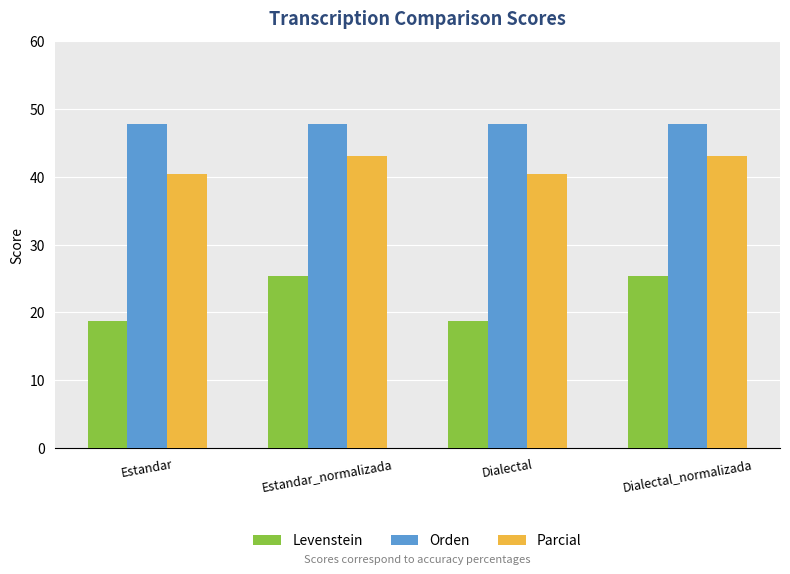

At how many categories does at least one series exceed 28?

4